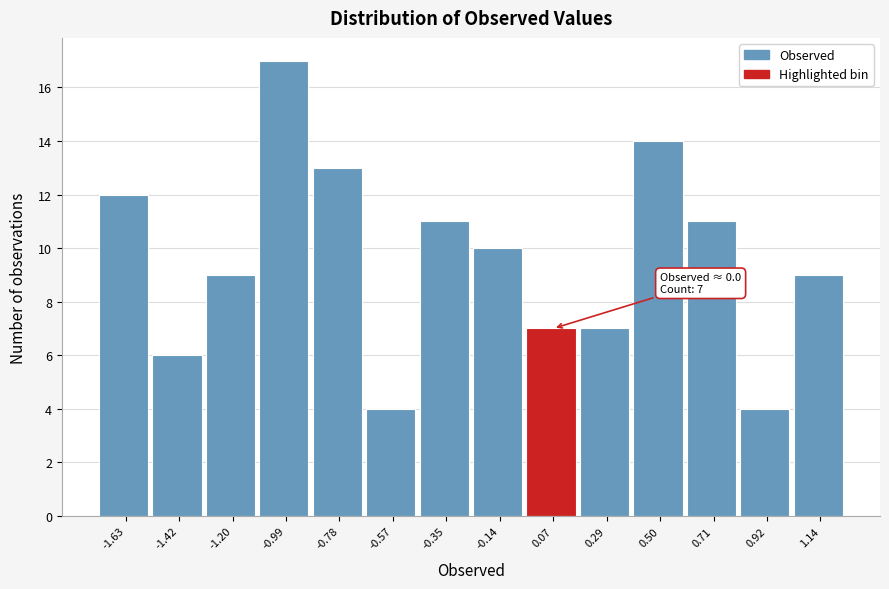

Over which range of the x-axis is the bar tallest?

-1.10 to -0.90